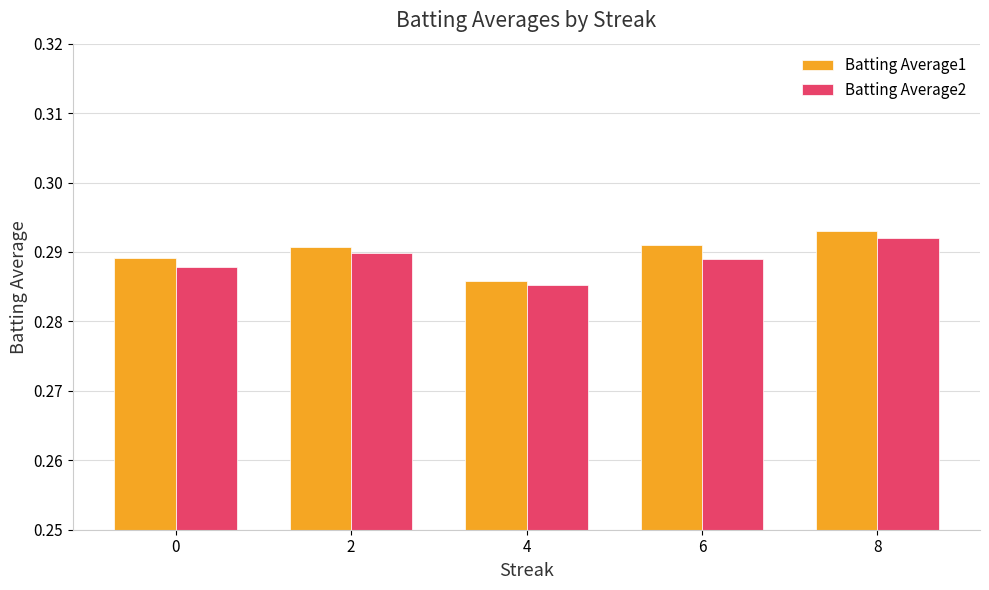

True or false: Batting Average2 has a value of 0.2 at 0.

False